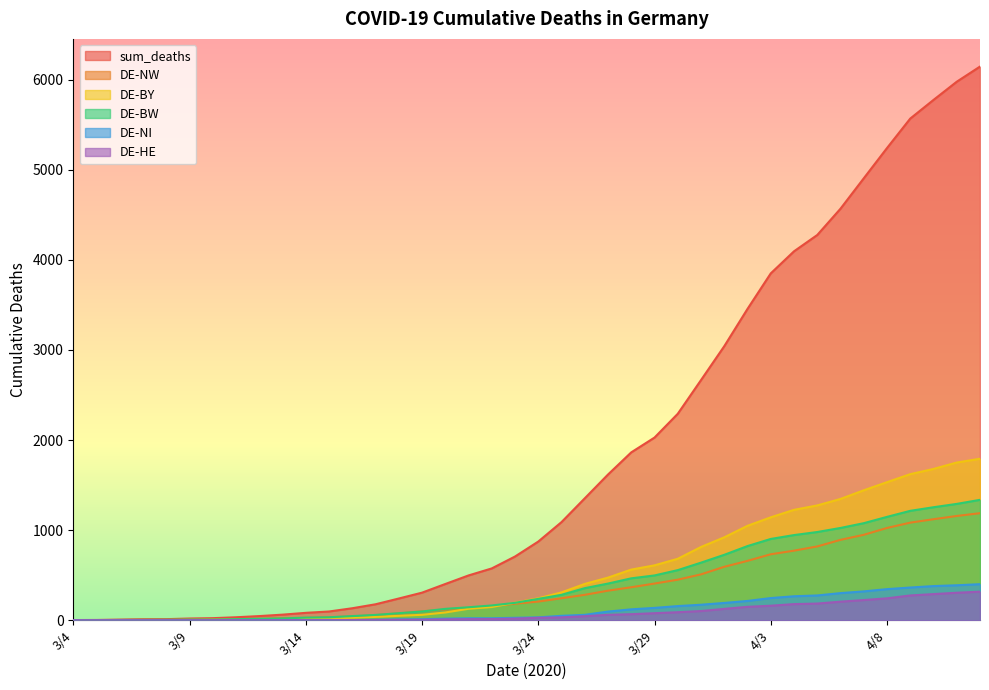

How many lines are shown in the chart?

6